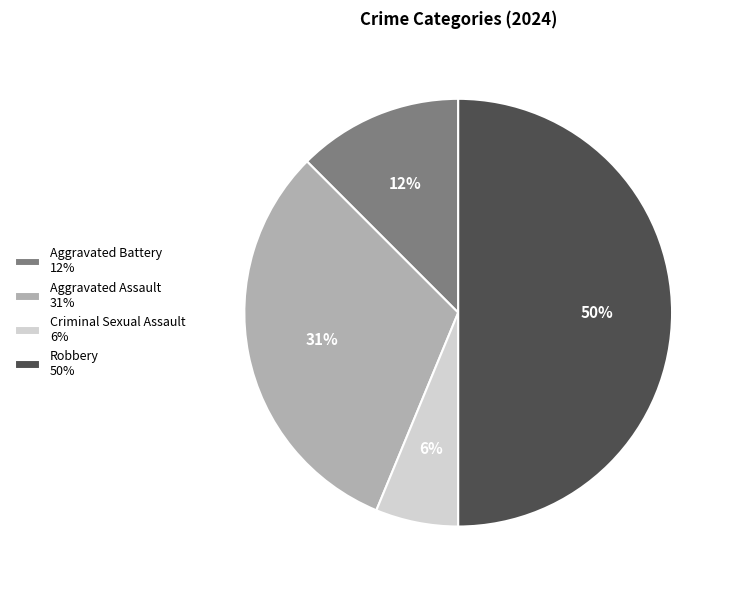

What percentage is the Aggravated Assault slice, to the nearest percent?

31%